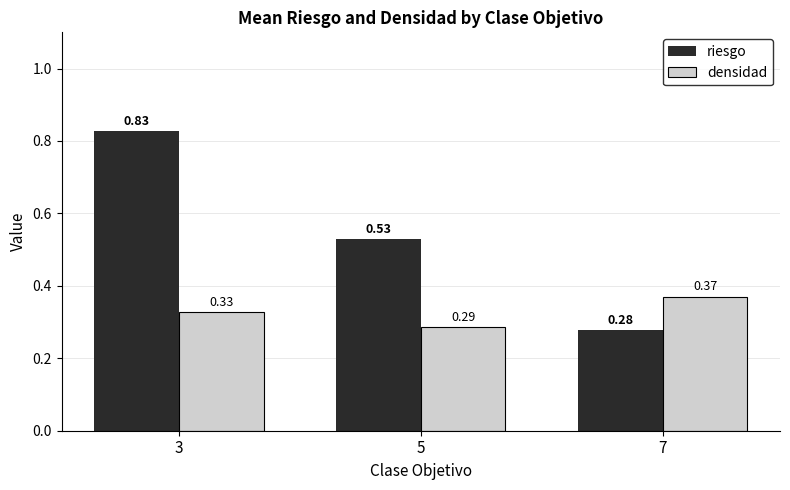

What is the sum of the densidad values at 3 and 7?

0.7